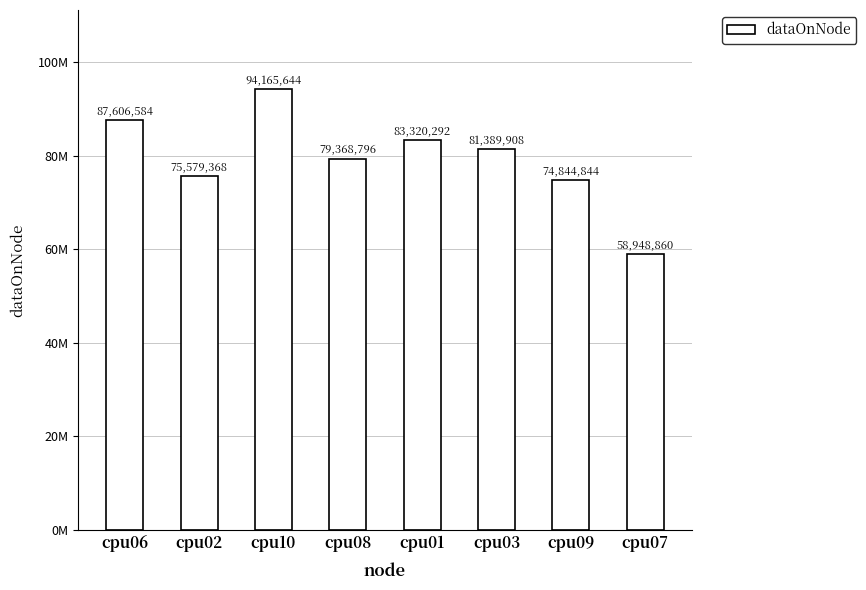

What is the minimum value shown in the chart?

58948860